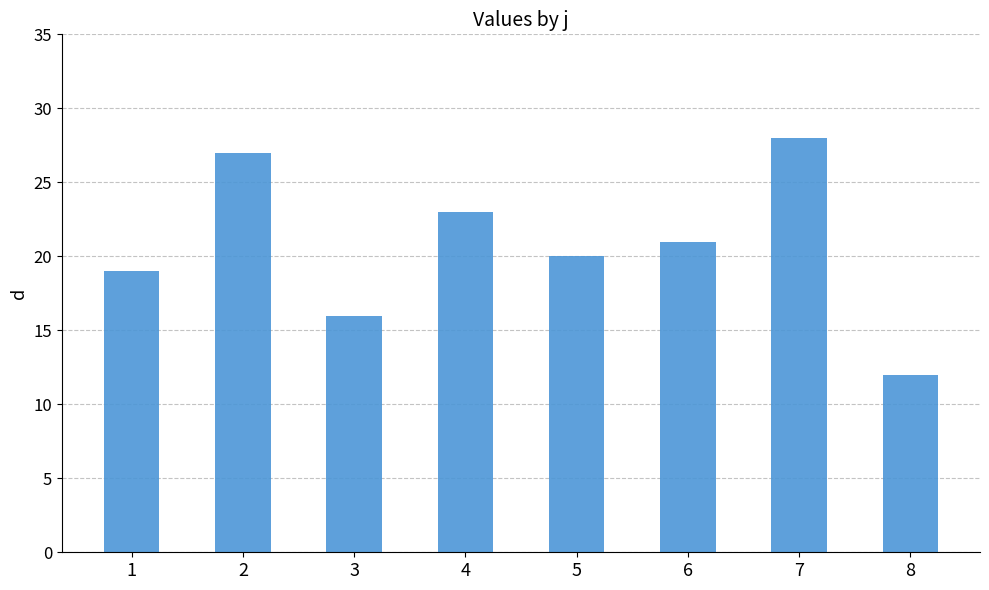

How many categories are shown in the chart?

8